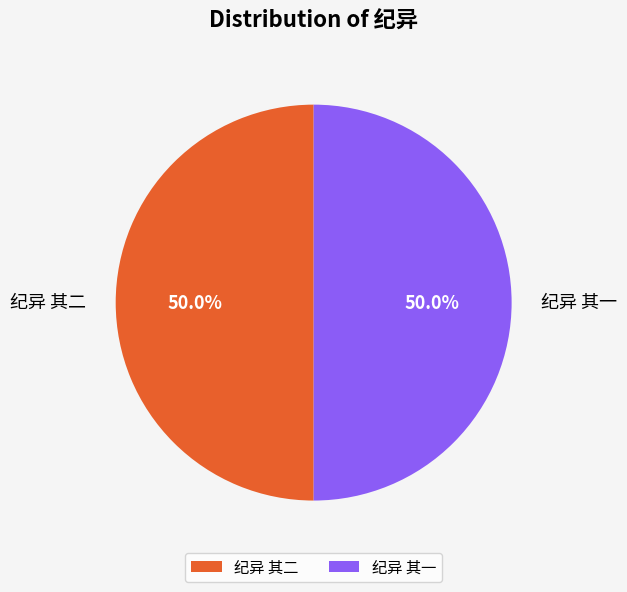

Combined, do 纪异 其一 and 纪异 其二 account for over 50%?

Yes